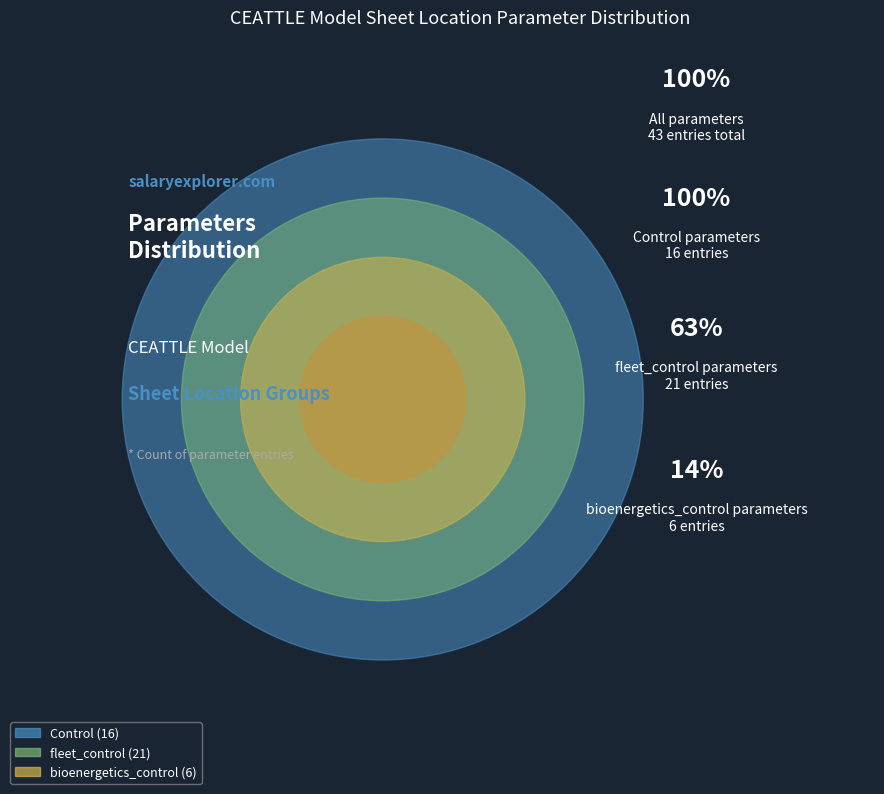

Is there a majority slice in this chart?

No